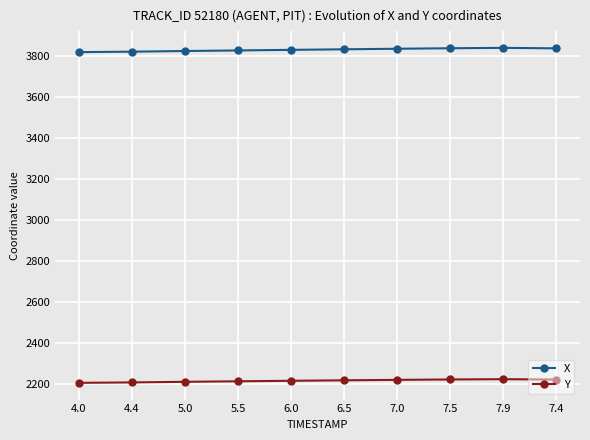

Which series has the widest spread of values?

X